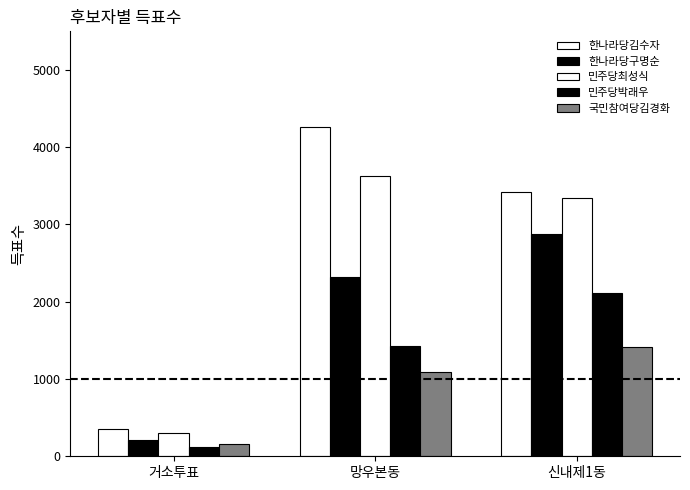

How many distinct data groups are displayed?

5